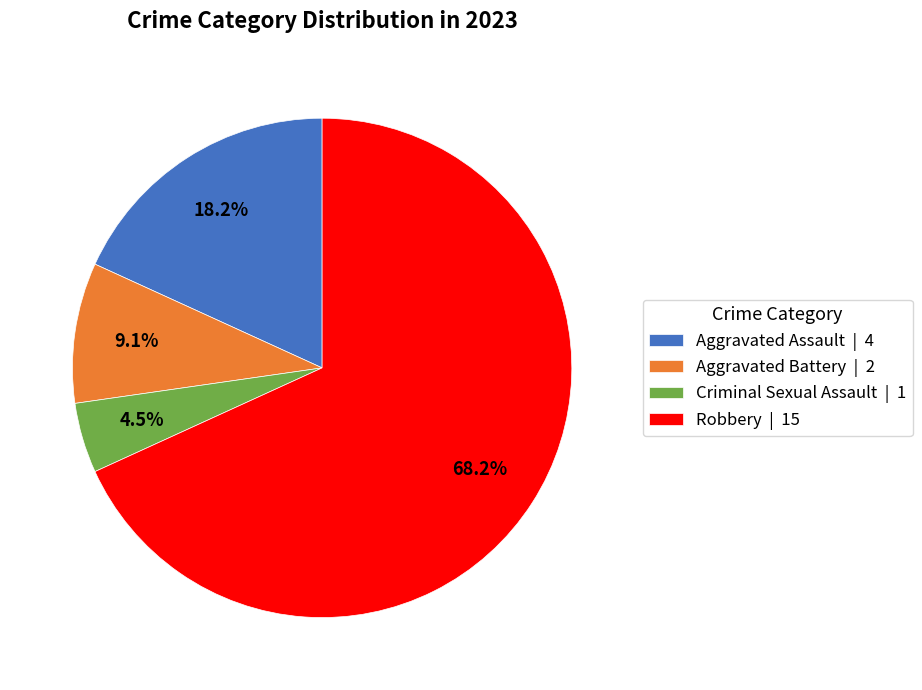

Is there any slice that represents more than half of the pie?

Yes